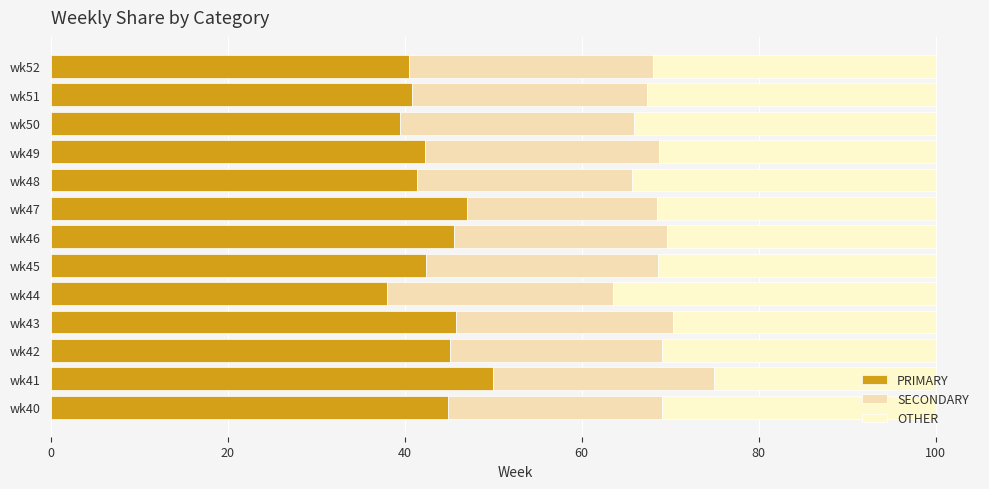

What are all the series names shown in the legend?

PRIMARY, SECONDARY, OTHER